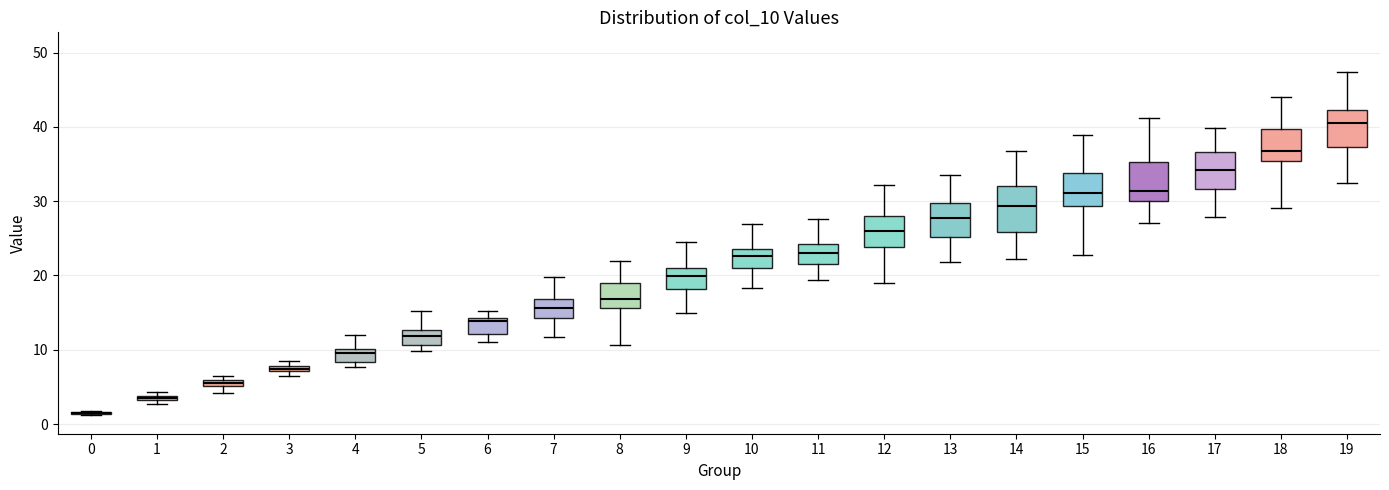

Where does the upper whisker of the box at x = 14 end on the y-axis? The values are not printed on the chart, so give them approximately, as read against the axis.

37